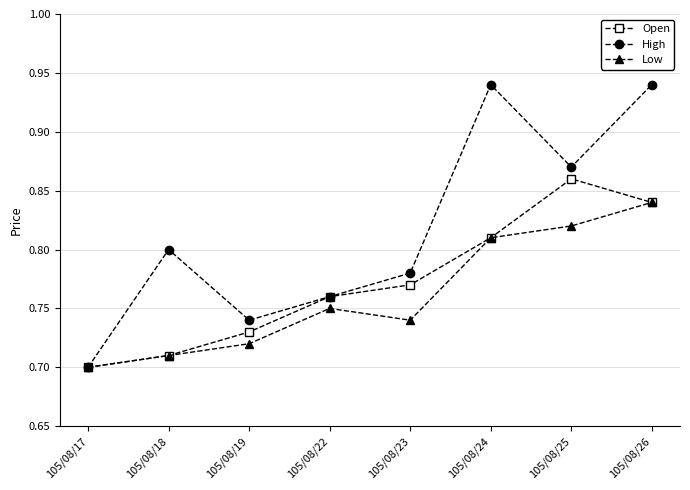

List the labels in order of Low value, smallest first.

105/08/17, 105/08/18, 105/08/19, 105/08/23, 105/08/22, 105/08/24, 105/08/25, 105/08/26